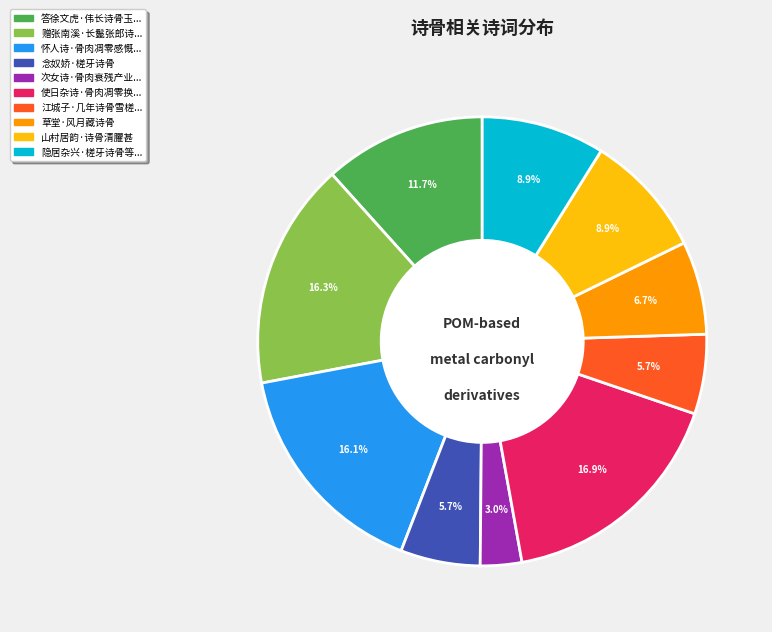

Is there a majority slice in this chart?

No